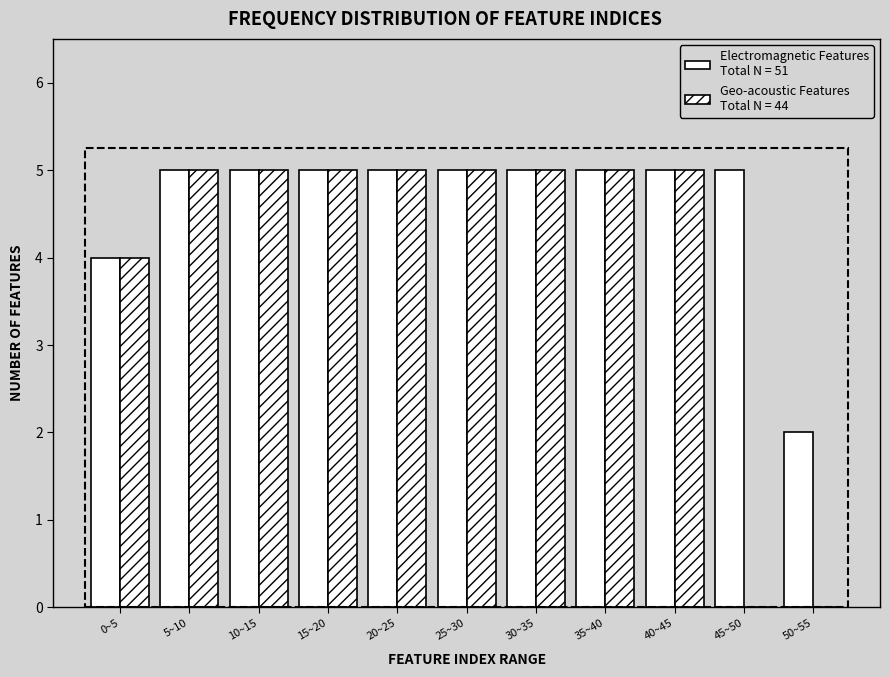

How many distinct data groups are displayed?

2